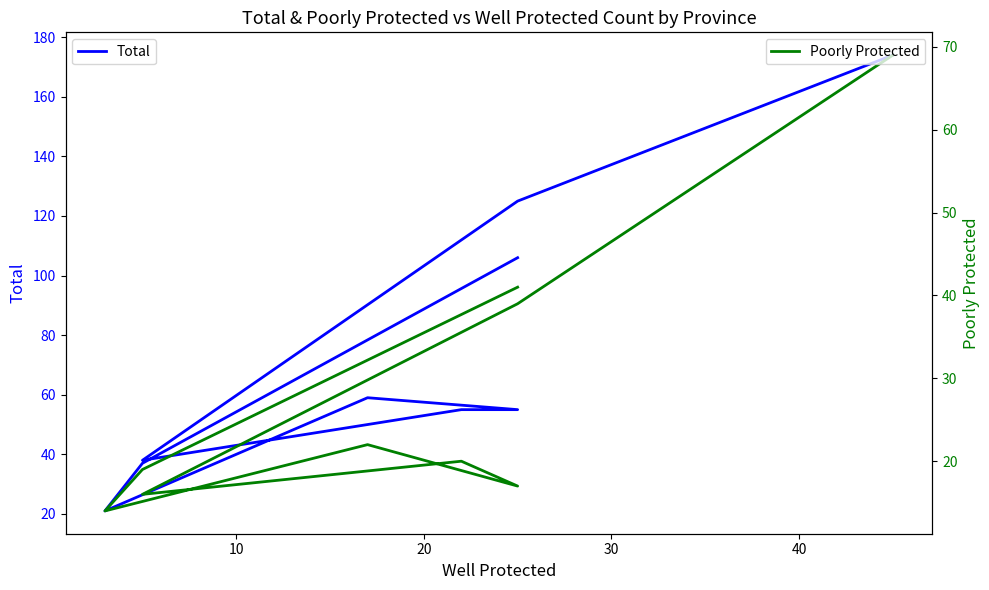

Reading right to left, what are all the values shown in this chart?

Total: 174	125	38	55	55	59	21	37	106
Poorly Protected: 69	39	16	20	17	22	14	19	41